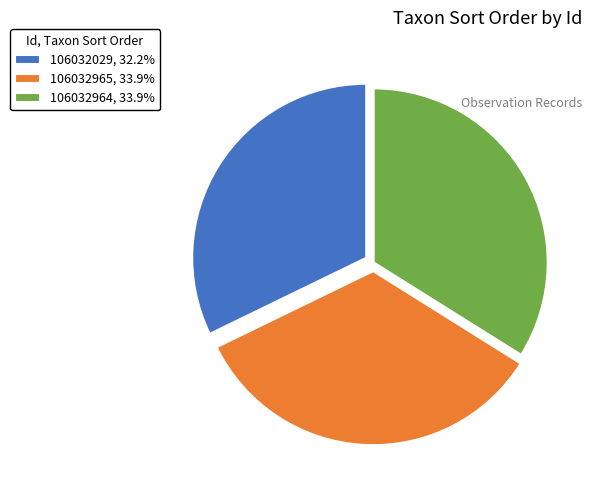

Which category has the smallest portion of the pie?

106032029